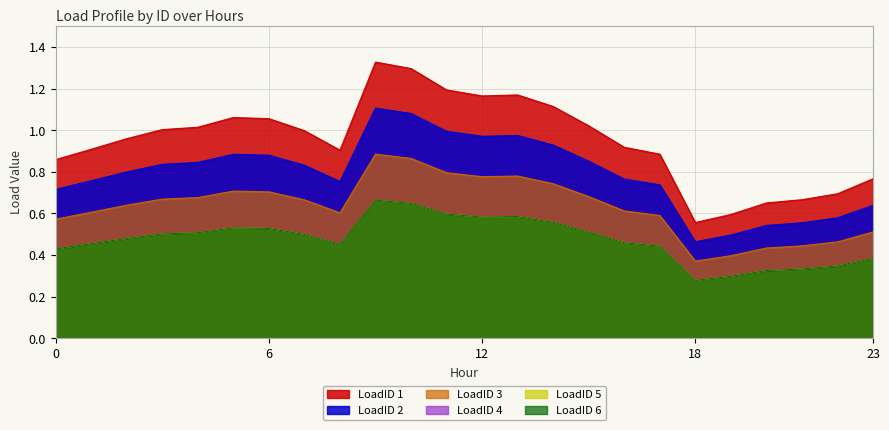

Reading left to right, transcribe all the data shown in this chart.

LoadID 1: 0=0.9	1=0.9	2=1.0	3=1.0	4=1.0	5=1.1	6=1.1	7=1.0	8=0.9	9=1.3	10=1.3	11=1.2	12=1.2	13=1.2	14=1.1	15=1.0	16=0.9	17=0.9	18=0.6	19=0.6	20=0.7	21=0.7	22=0.7	23=0.8
LoadID 2: 0=0.7	1=0.8	2=0.8	3=0.8	4=0.8	5=0.9	6=0.9	7=0.8	8=0.8	9=1.1	10=1.1	11=1.0	12=1.0	13=1.0	14=0.9	15=0.9	16=0.8	17=0.7	18=0.5	19=0.5	20=0.5	21=0.6	22=0.6	23=0.6
LoadID 3: 0=0.6	1=0.6	2=0.6	3=0.7	4=0.7	5=0.7	6=0.7	7=0.7	8=0.6	9=0.9	10=0.9	11=0.8	12=0.8	13=0.8	14=0.7	15=0.7	16=0.6	17=0.6	18=0.4	19=0.4	20=0.4	21=0.4	22=0.5	23=0.5
LoadID 4: 0=0.4	1=0.5	2=0.5	3=0.5	4=0.5	5=0.5	6=0.5	7=0.5	8=0.5	9=0.7	10=0.6	11=0.6	12=0.6	13=0.6	14=0.6	15=0.5	16=0.5	17=0.4	18=0.3	19=0.3	20=0.3	21=0.3	22=0.3	23=0.4
LoadID 5: 0=0.4	1=0.5	2=0.5	3=0.5	4=0.5	5=0.5	6=0.5	7=0.5	8=0.5	9=0.7	10=0.6	11=0.6	12=0.6	13=0.6	14=0.6	15=0.5	16=0.5	17=0.4	18=0.3	19=0.3	20=0.3	21=0.3	22=0.3	23=0.4
LoadID 6: 0=0.4	1=0.5	2=0.5	3=0.5	4=0.5	5=0.5	6=0.5	7=0.5	8=0.5	9=0.7	10=0.6	11=0.6	12=0.6	13=0.6	14=0.6	15=0.5	16=0.5	17=0.4	18=0.3	19=0.3	20=0.3	21=0.3	22=0.3	23=0.4